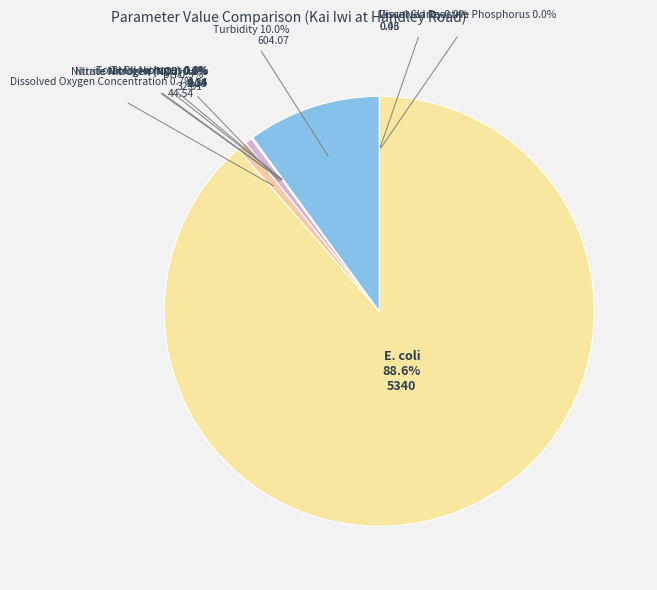

Is the sum of Dissolved Oxygen Concentration and pH greater than half?

No